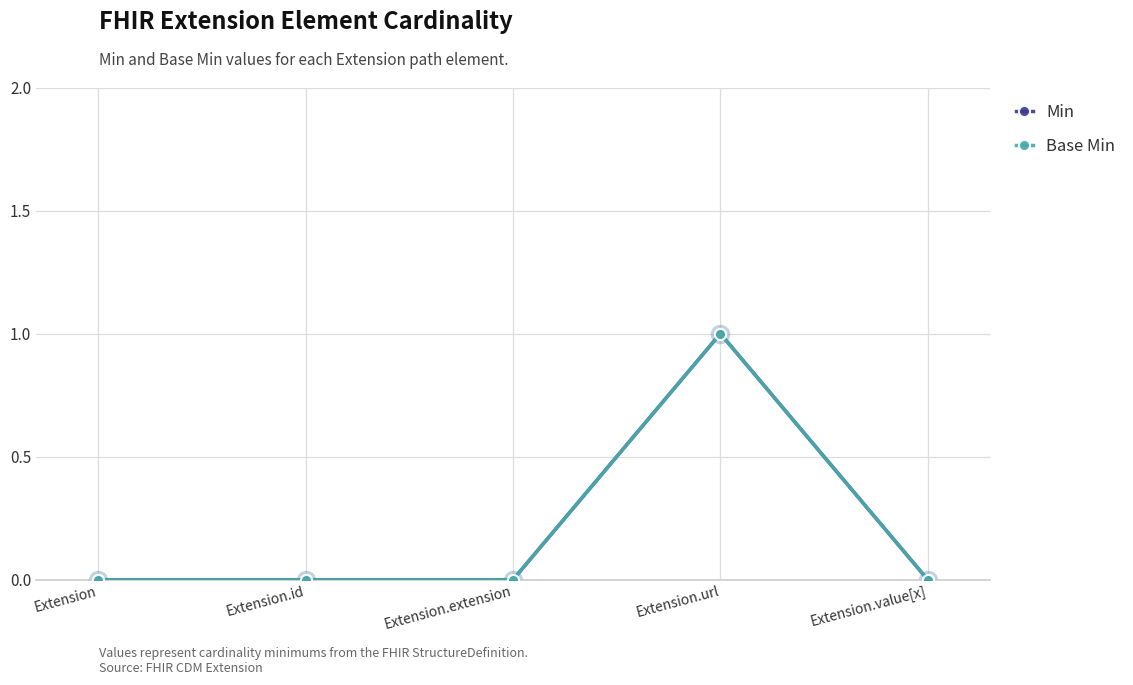

Does the chart have visible grid lines?

Yes